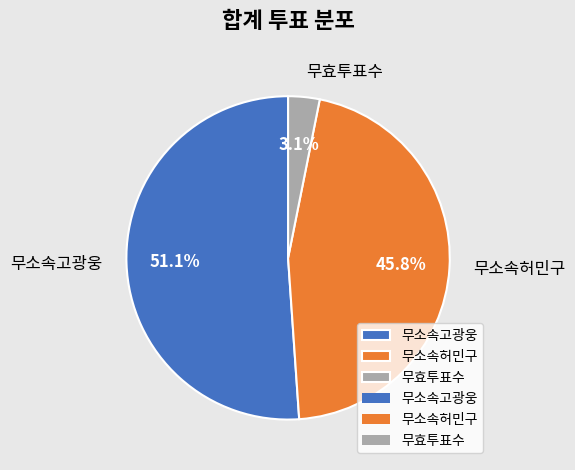

The 무소속허민구 slice represents 54% of the pie. True or false?

False